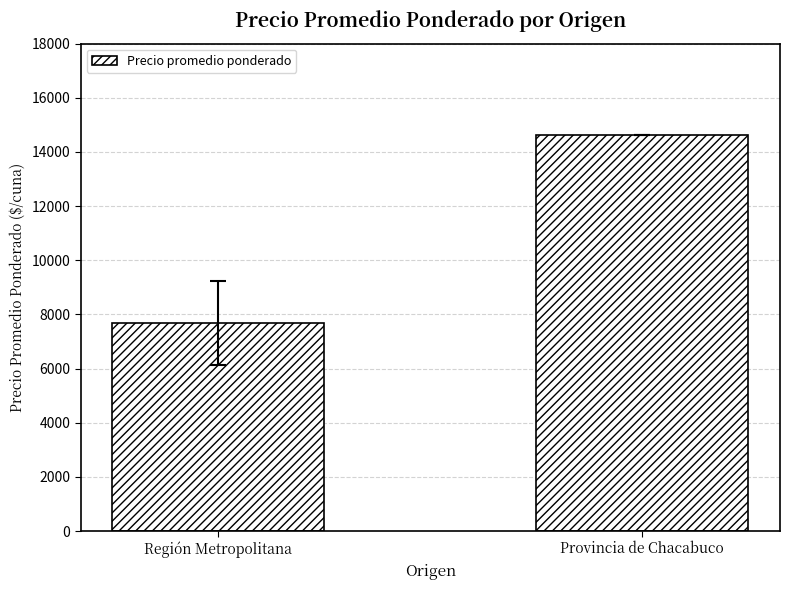

What is the change in value from Región Metropolitana to Provincia de Chacabuco?

+6931.5